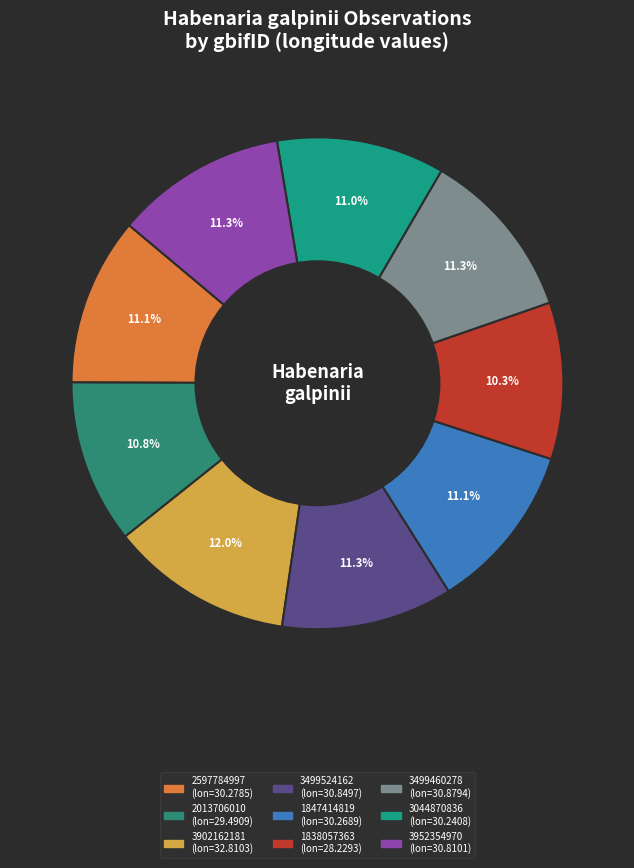

True or false: 3499524162 accounts for 4% of the total.

False